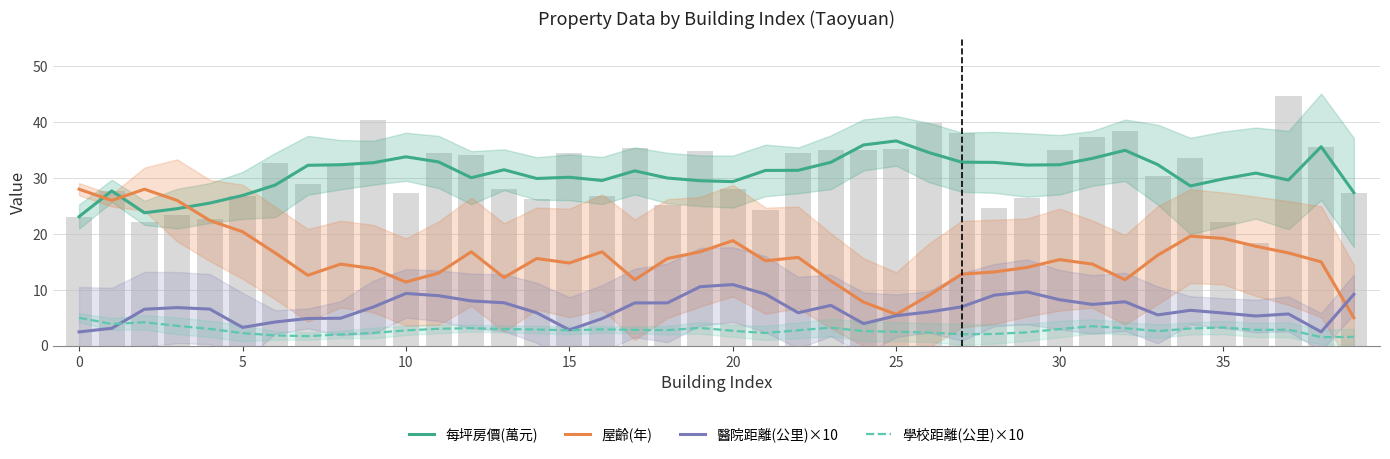

True or false: 每坪房價(萬元) has a value of 32.9 at 11.

True